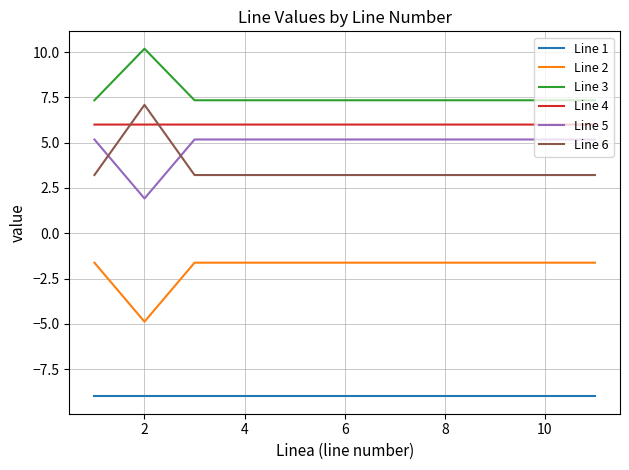

What is the difference between the maximum and minimum values in the Line 2 series?

3.3